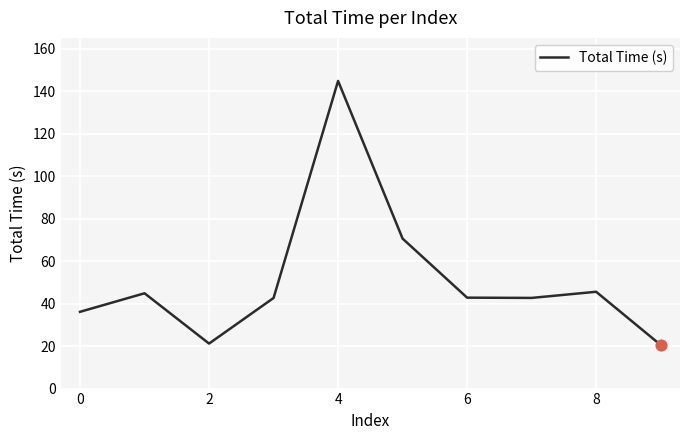

What is the difference between the maximum and minimum values?

124.2